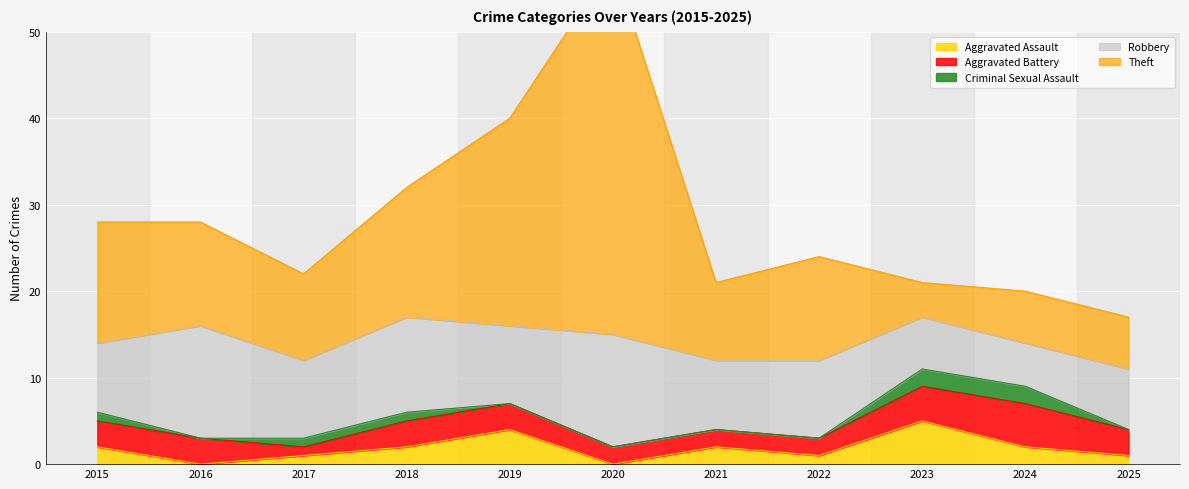

Which has a higher value, 2017 or 2021?

2021